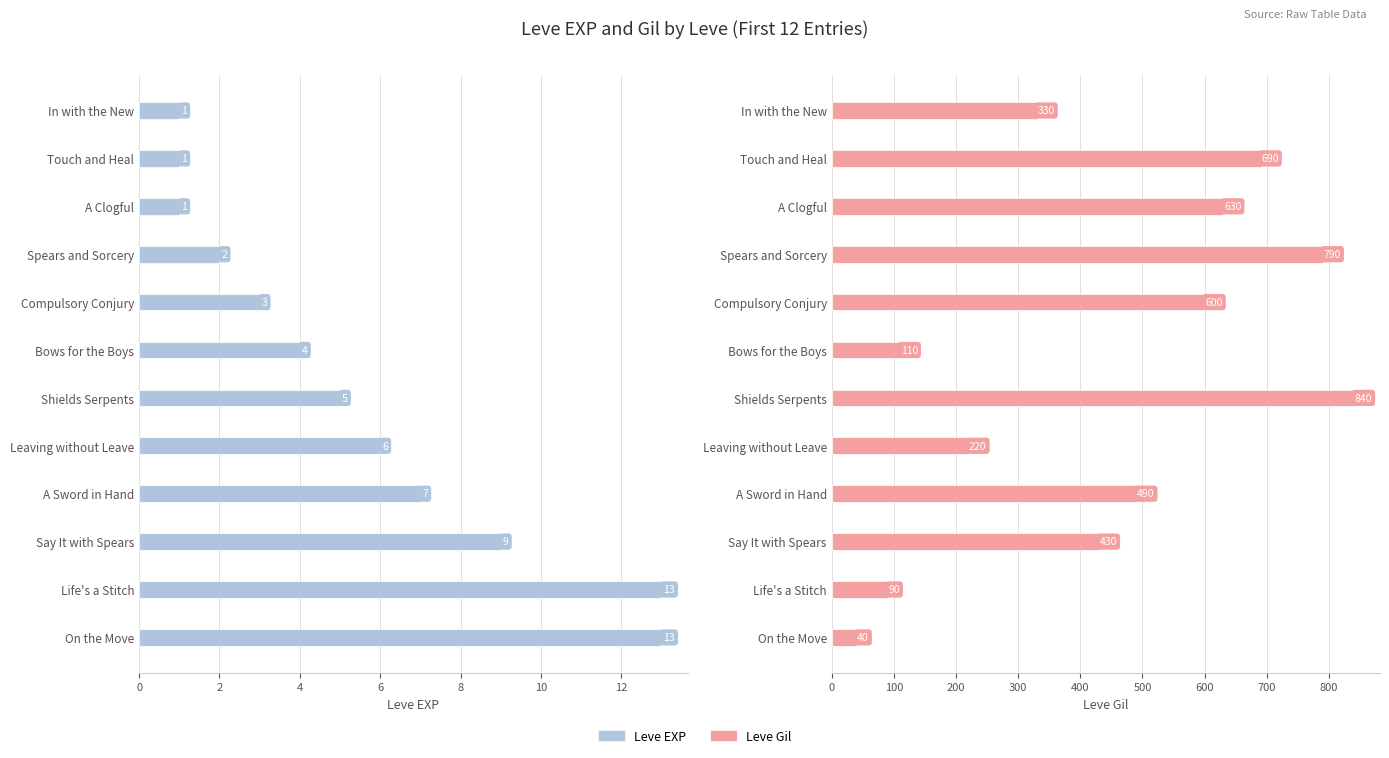

What is the difference between the second highest and minimum values in the Leve Gil series?

750